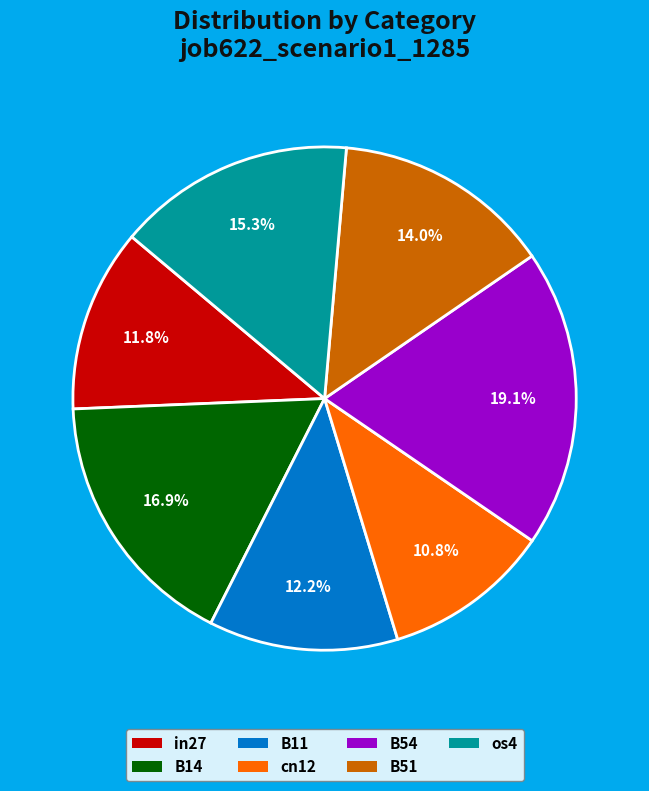

Do B14 and os4 together represent more than half of the pie?

No